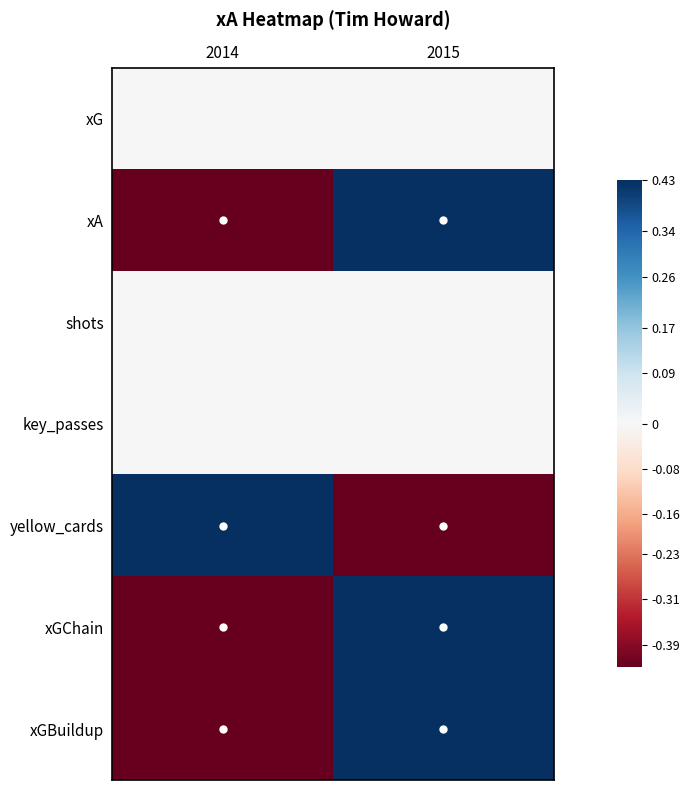

What is the spread (max minus min) of values at 2014?

0.9